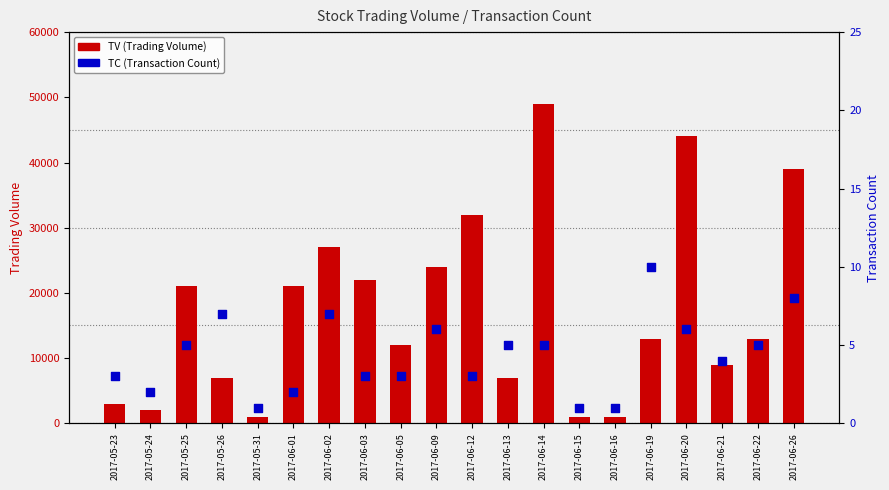

What are all the series names shown in the legend?

TV (Trading Volume), TC (Transaction Count)